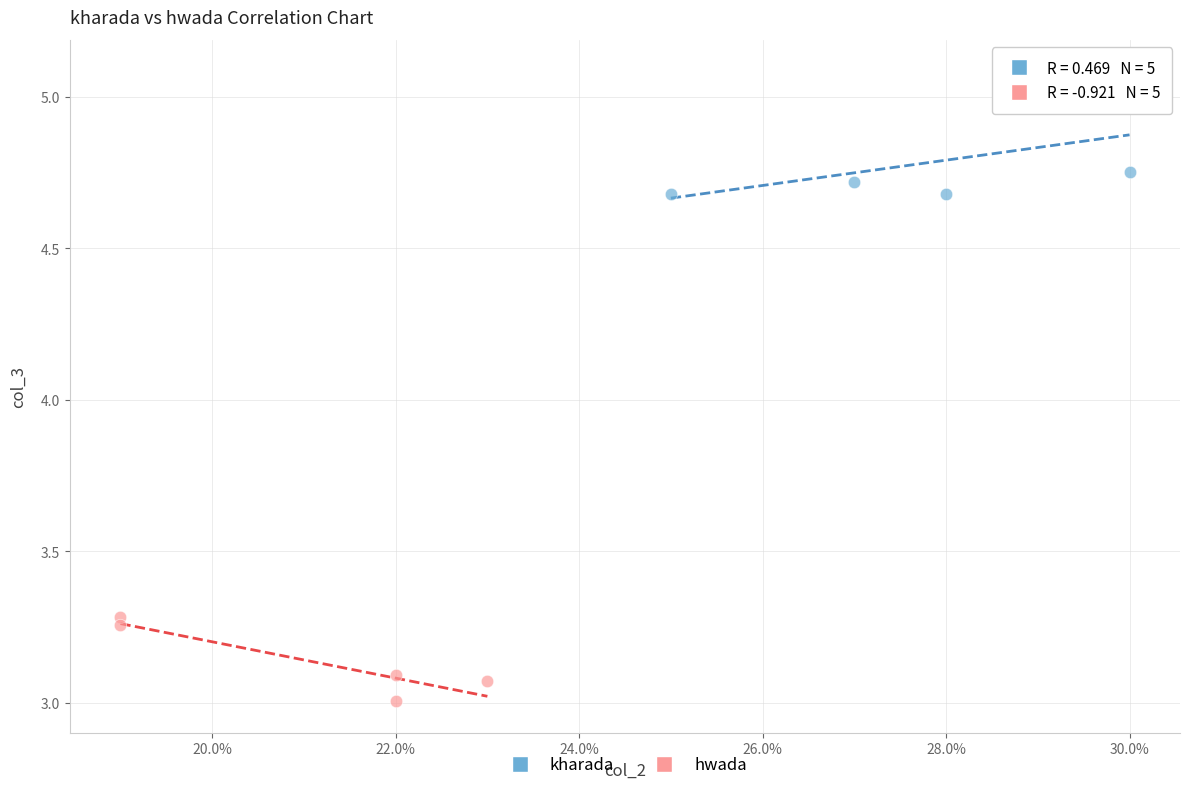

Which series contains the highest Y value?

kharada